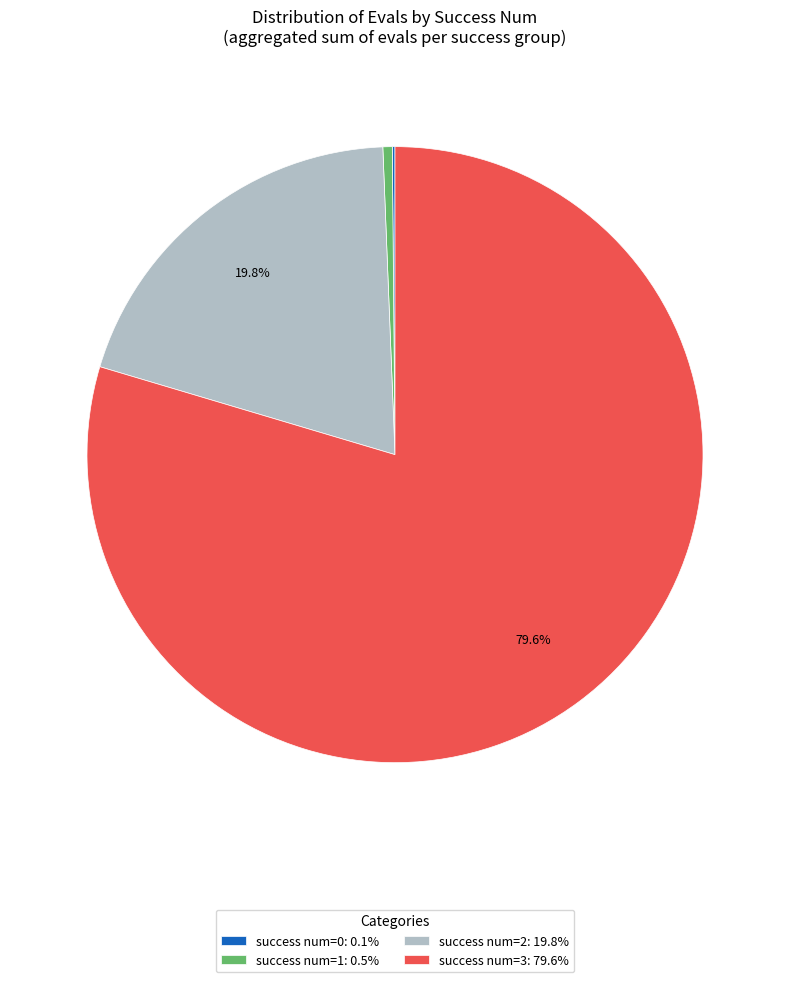

To the nearest percent, what is the average slice percentage?

25%